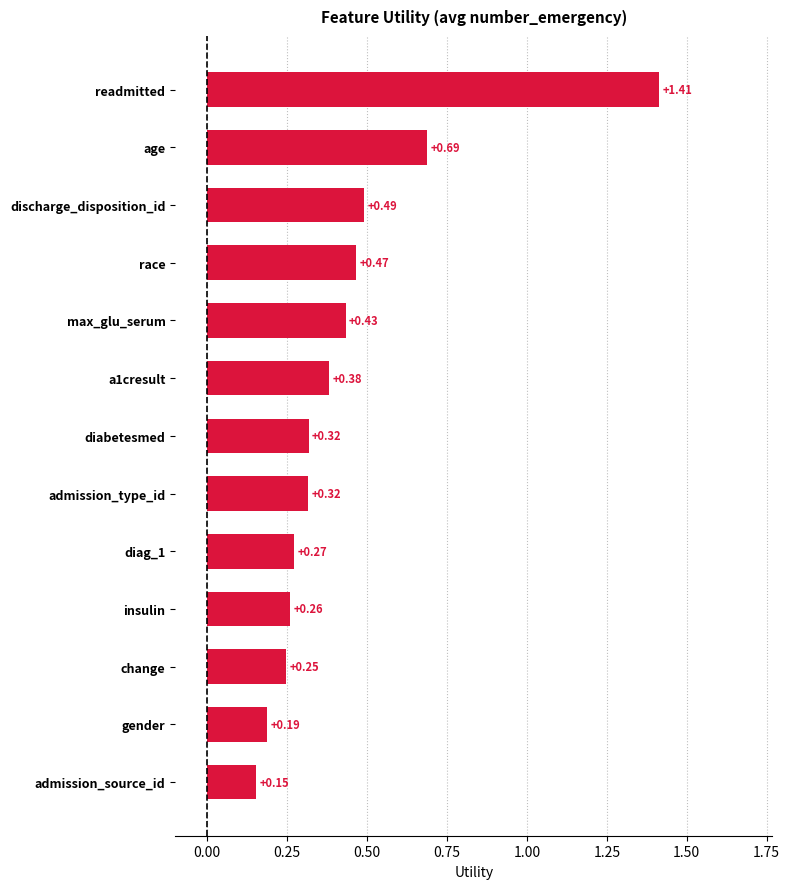

Which category has the lowest value across all series?

admission_source_id